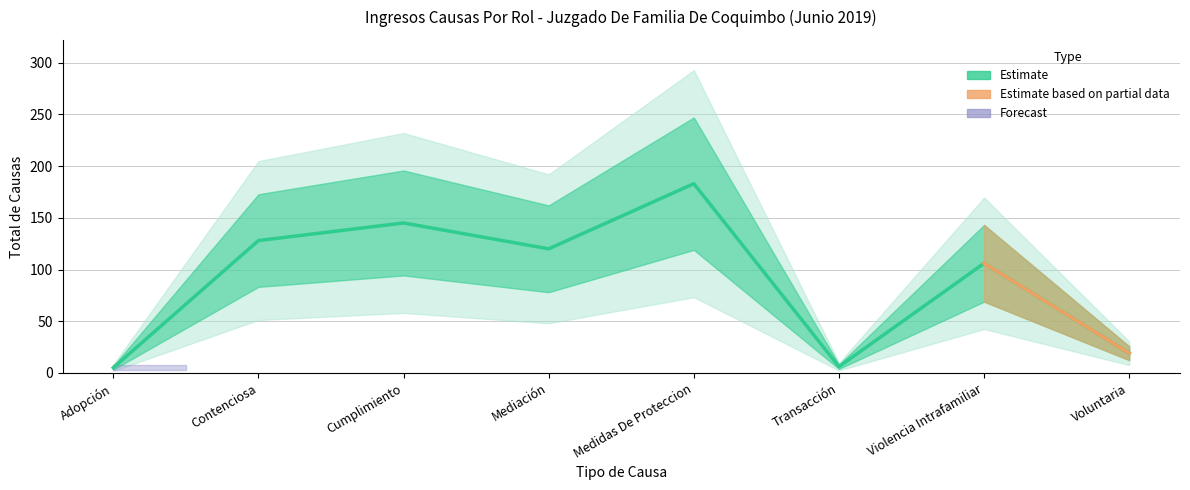

What is the ratio of the value at Mediación to the value at Cumplimiento?

0.8